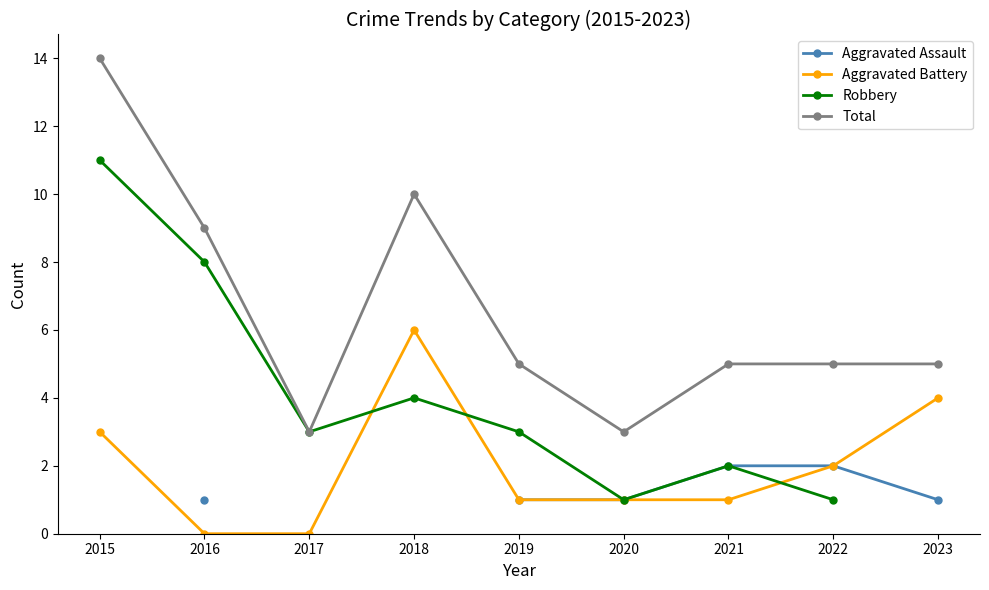

True or false: Robbery has a value of 4.0 at 2018.

True